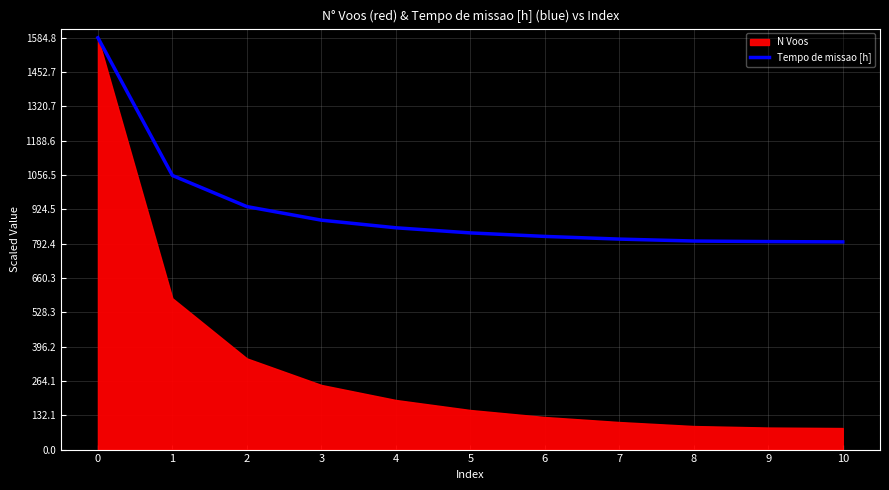

What is the value of the 4th point from the left?

882.8